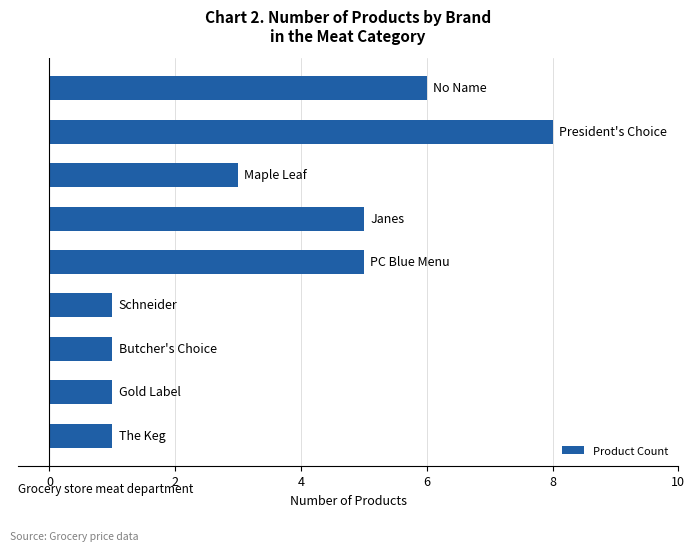

How many series are shown in this chart?

1